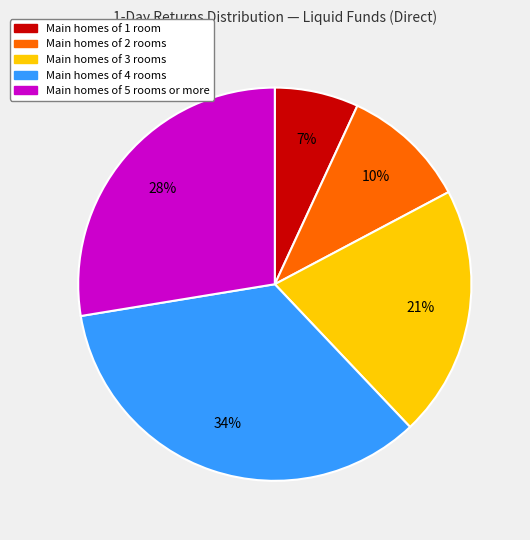

Does any single category account for the majority?

No